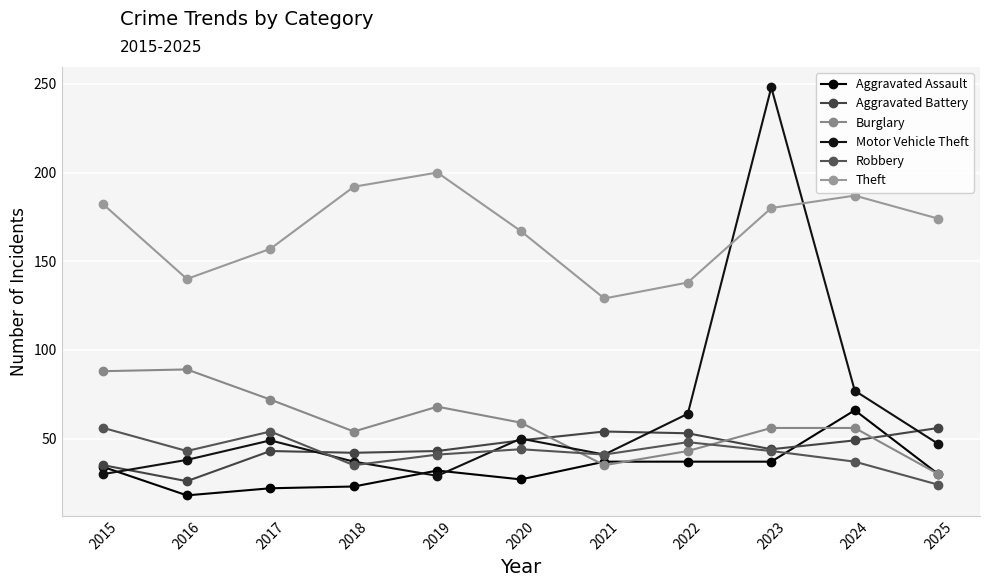

What is the difference between the maximum and second lowest values in the Robbery series?

21